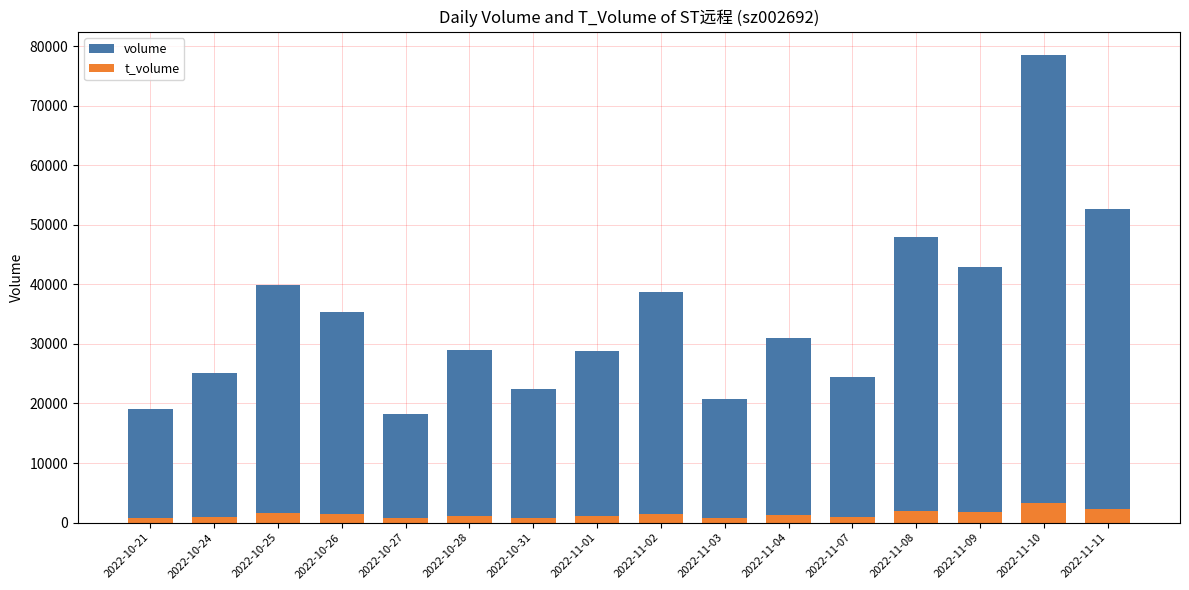

What is the difference between the maximum and minimum values in the t_volume series?

2565